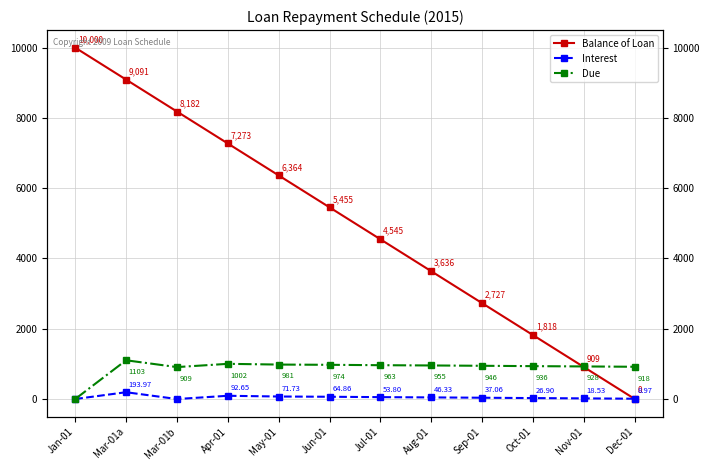

Reading left to right, what are all the values shown in this chart?

Balance of Loan: 10000.0	9090.9	8181.8	7272.7	6363.6	5454.6	4545.5	3636.4	2727.3	1818.2	909.1	0.0
Interest: 0.0	194.0	0.0	92.7	71.7	64.9	53.8	46.3	37.1	26.9	18.5	9.0
Due: 0.0	1103.1	909.1	1001.7	980.8	974.0	962.9	955.4	946.1	936.0	927.6	918.1